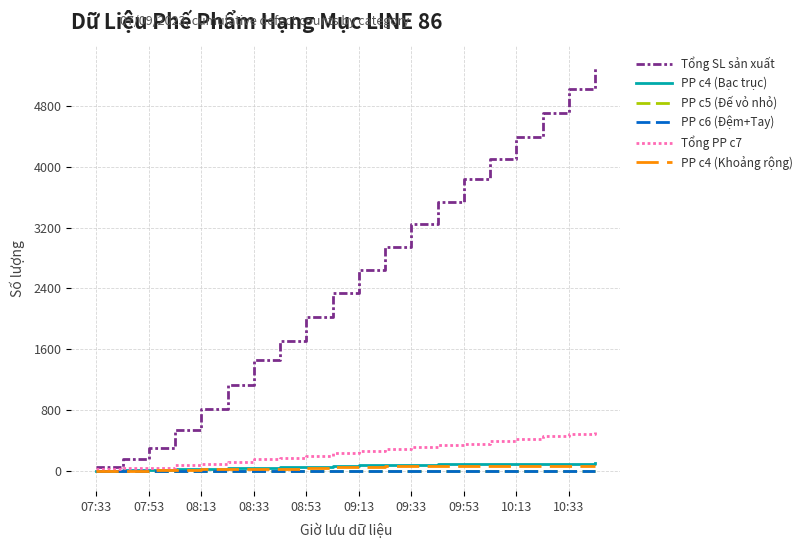

Which series has the widest spread of values?

Tổng SL sản xuất